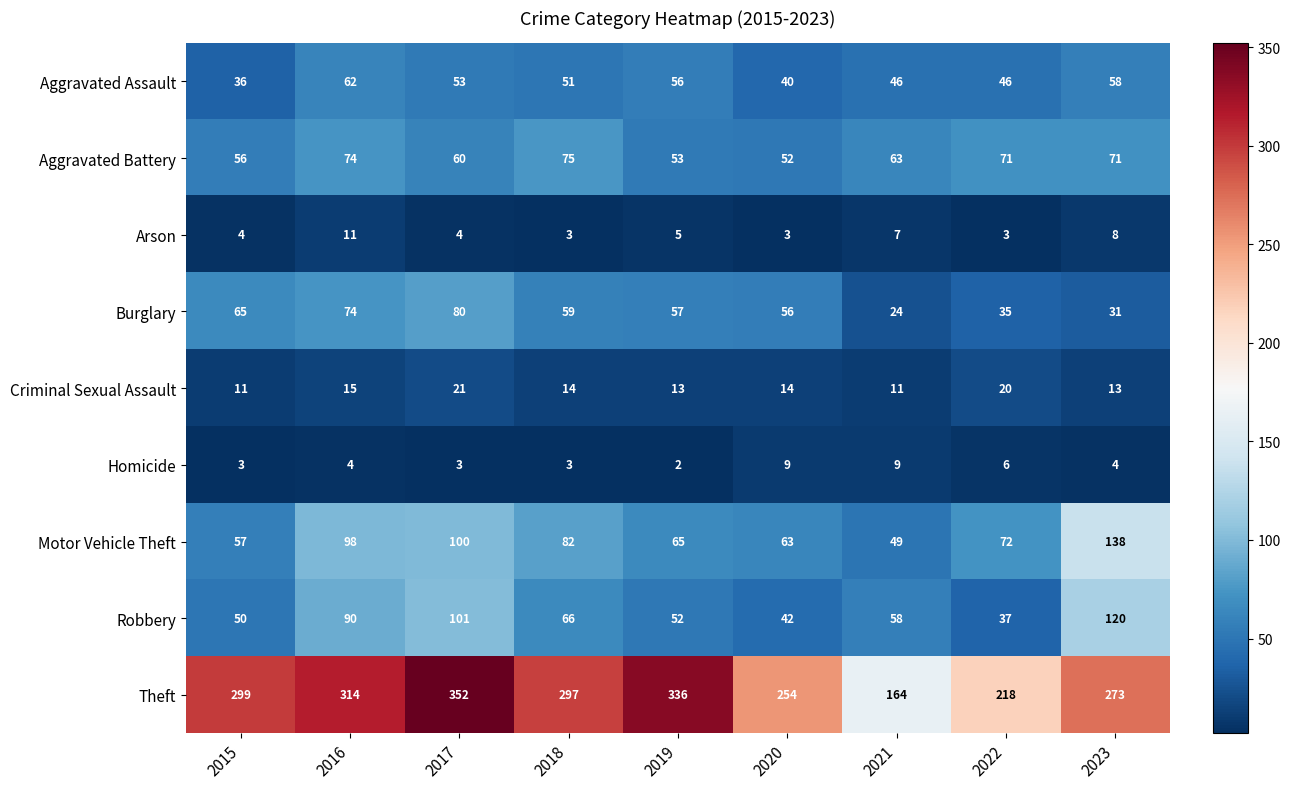

At 2021, list the series in order from largest to smallest.

Theft, Aggravated Battery, Robbery, Motor Vehicle Theft, Aggravated Assault, Burglary, Criminal Sexual Assault, Homicide, Arson